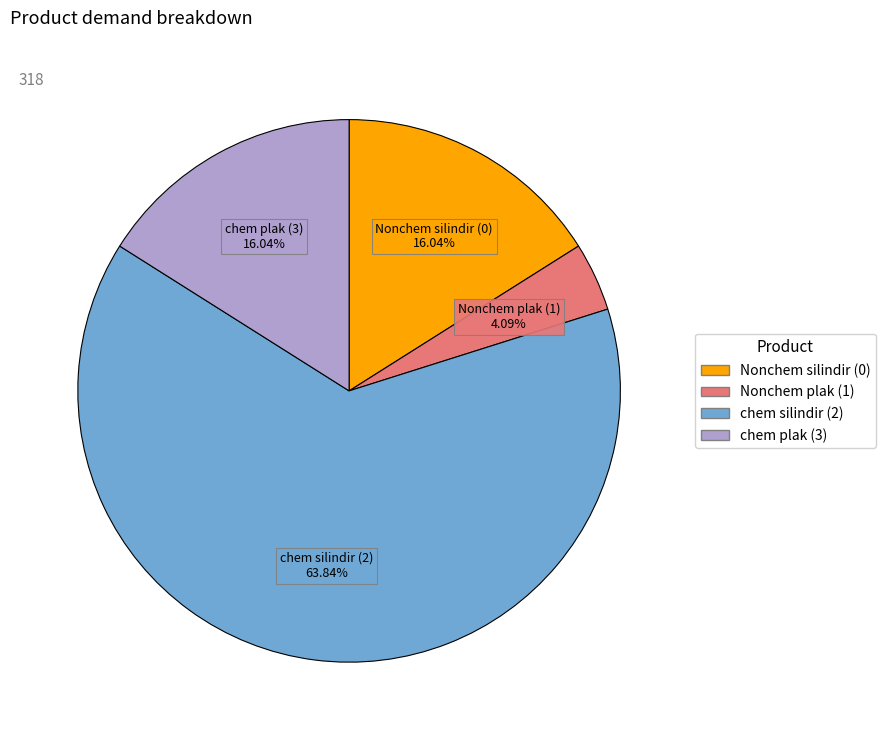

The Nonchem silindir (0) slice represents 27% of the pie. True or false?

False